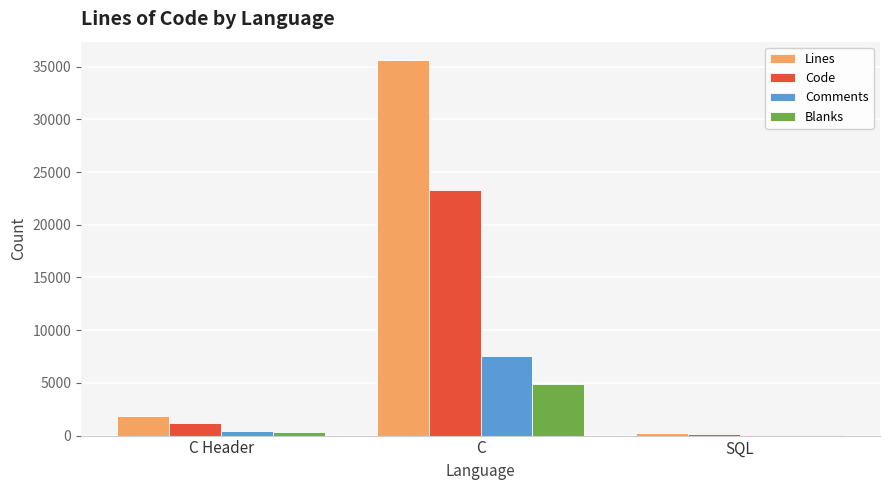

Which series changed the most between C Header and C?

Lines